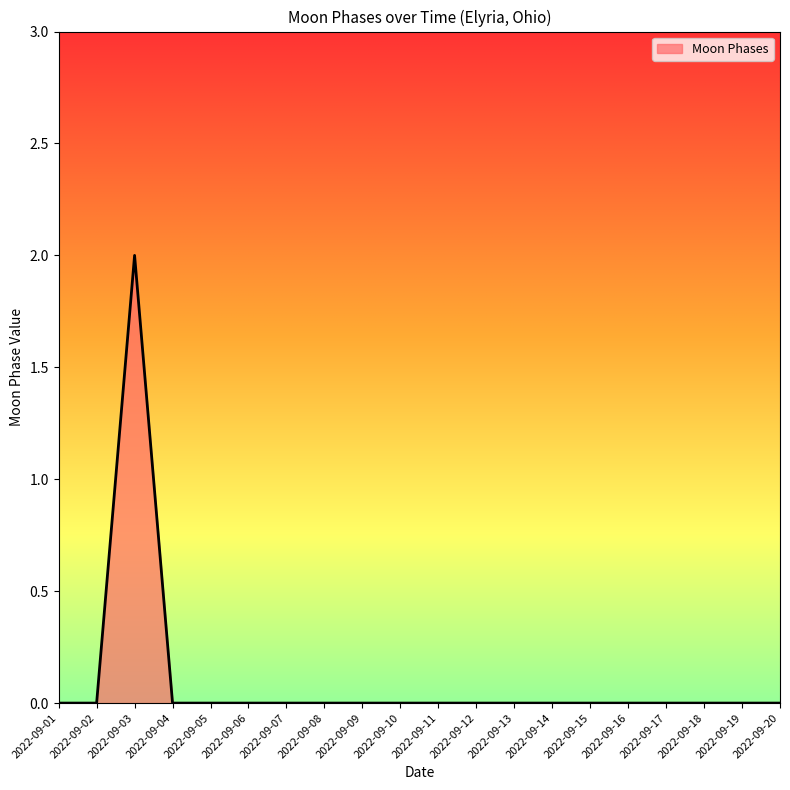

At which category does the chart reach its peak across all series?

2022-09-03